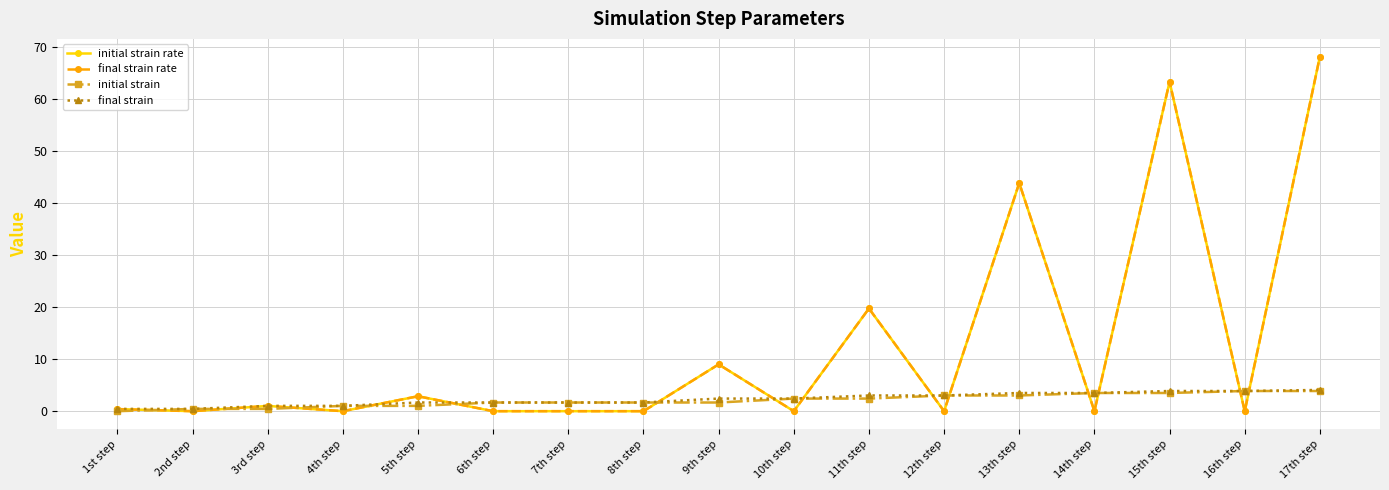

At which label does final strain rate reach its peak?

17th step